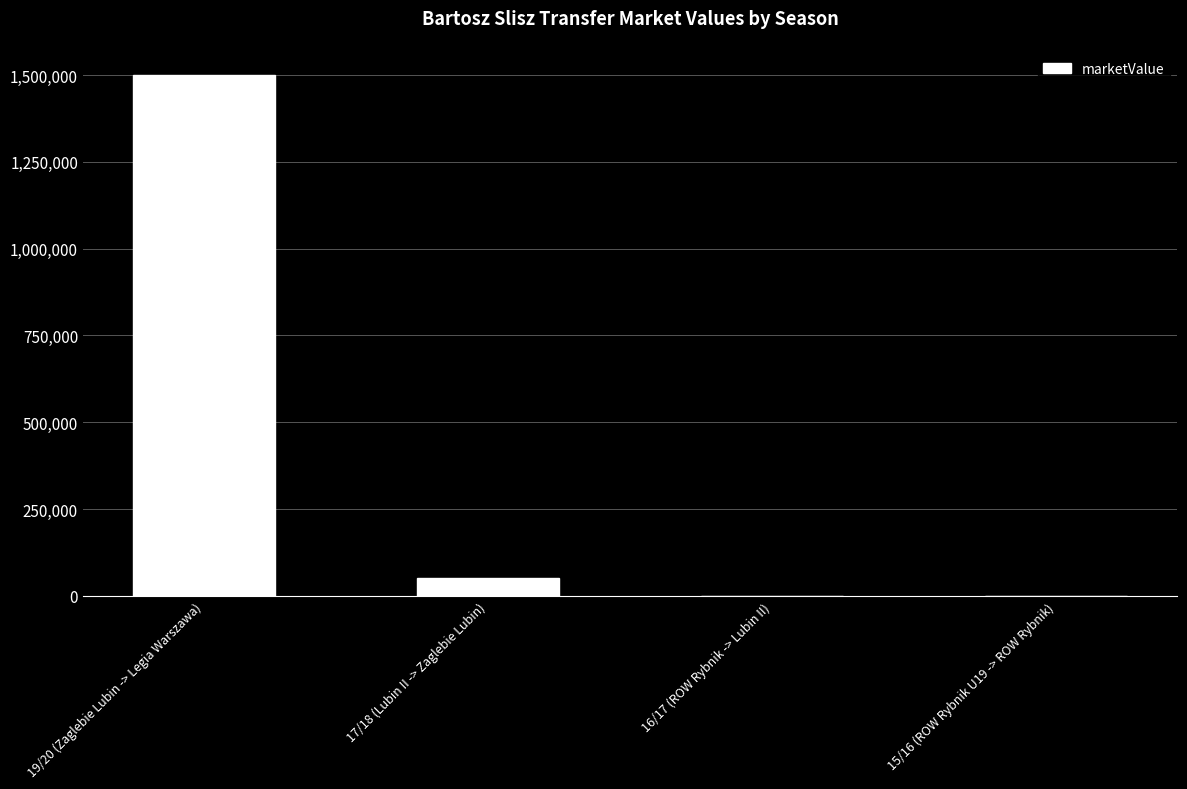

What is the maximum value shown in the chart?

1500000